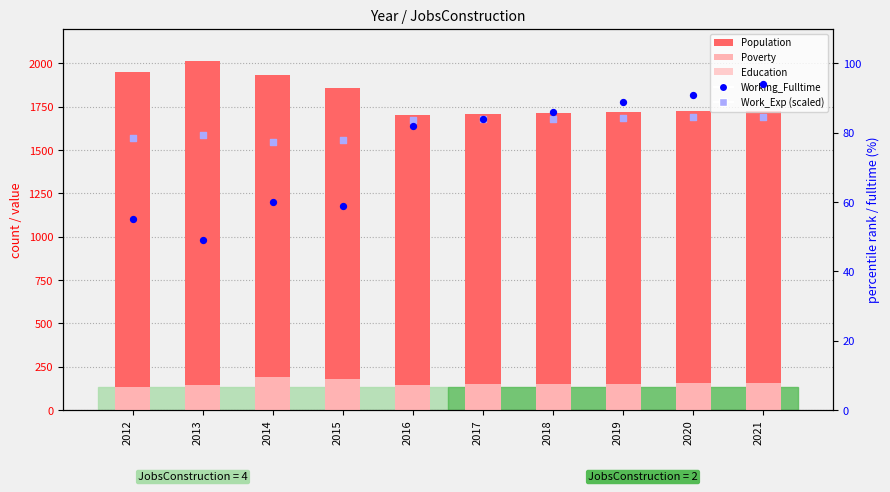

At how many categories does at least one series exceed 145?

10